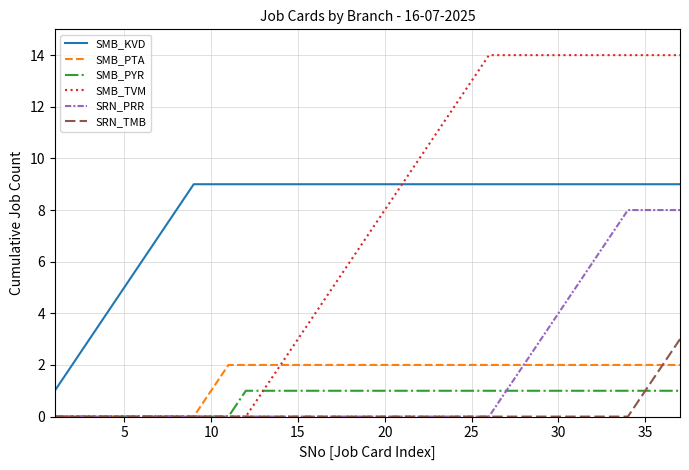

Which series has the largest range (max minus min)?

SMB_TVM